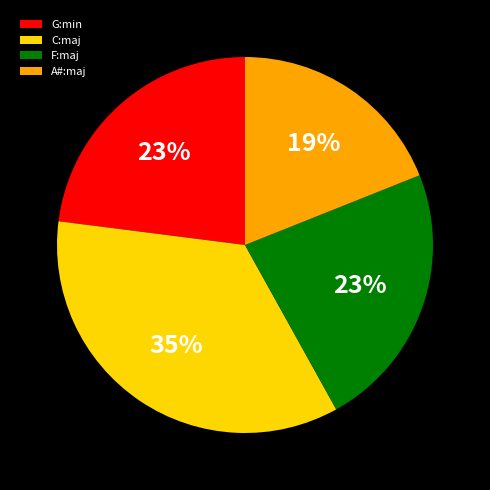

How many slices are in this pie chart?

4